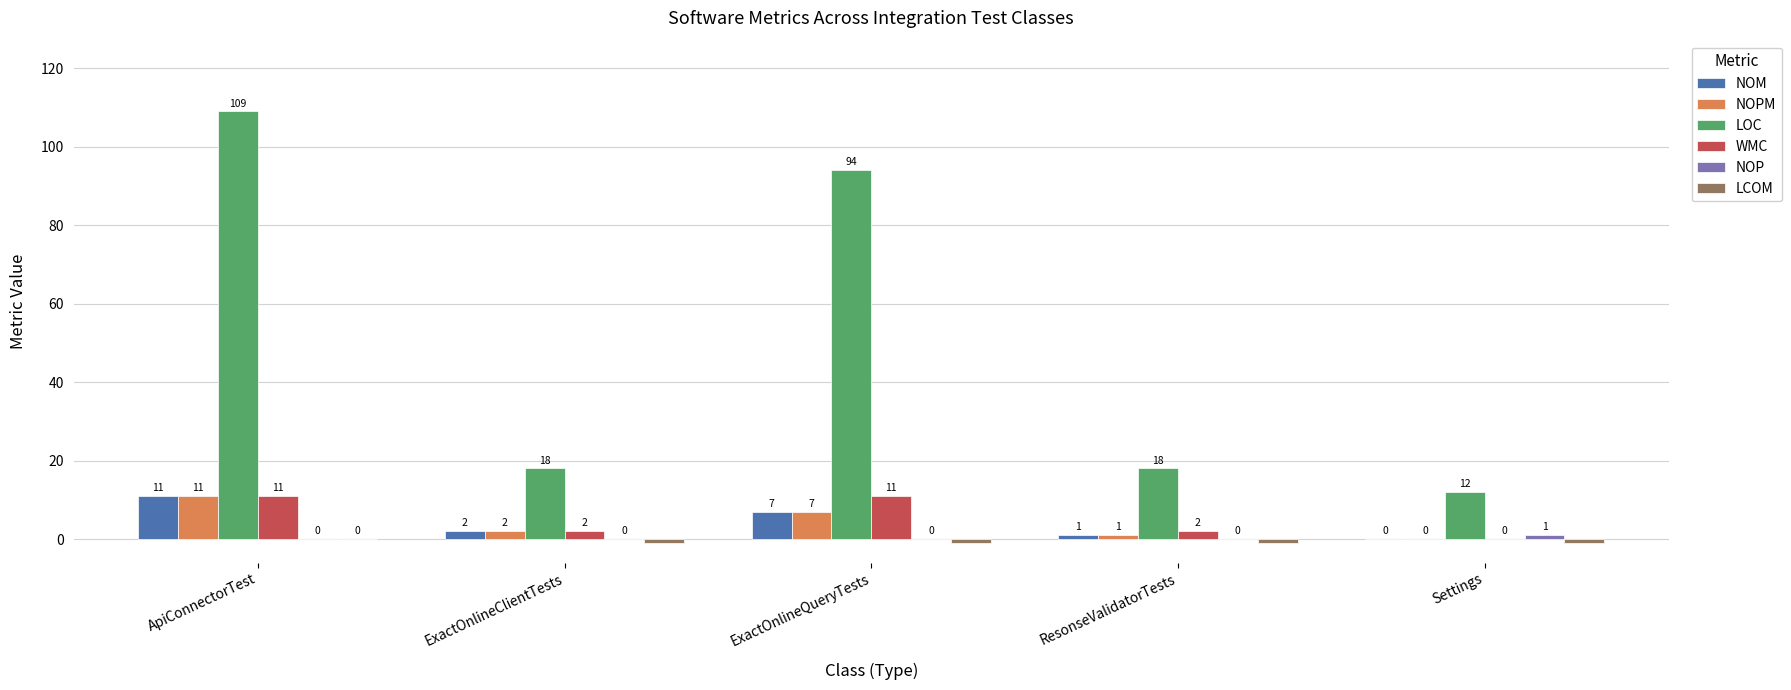

What is the maximum value shown in the chart?

109